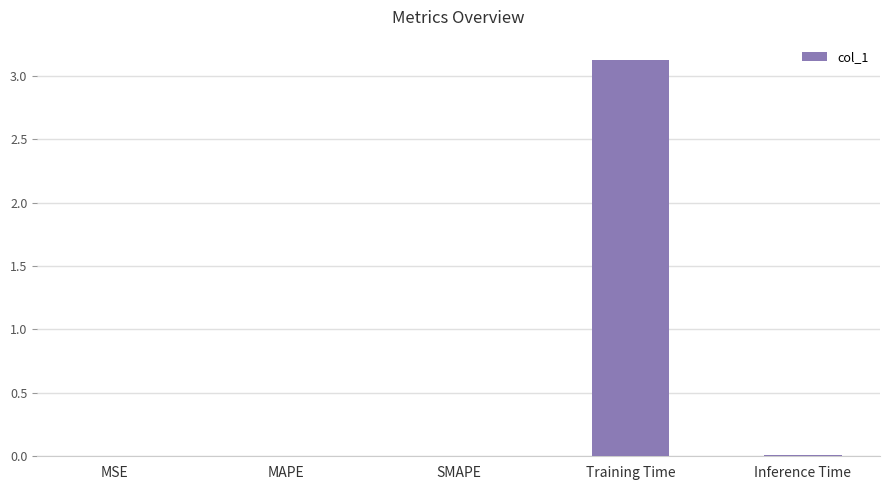

At which category does the chart reach its peak across all series?

Training Time